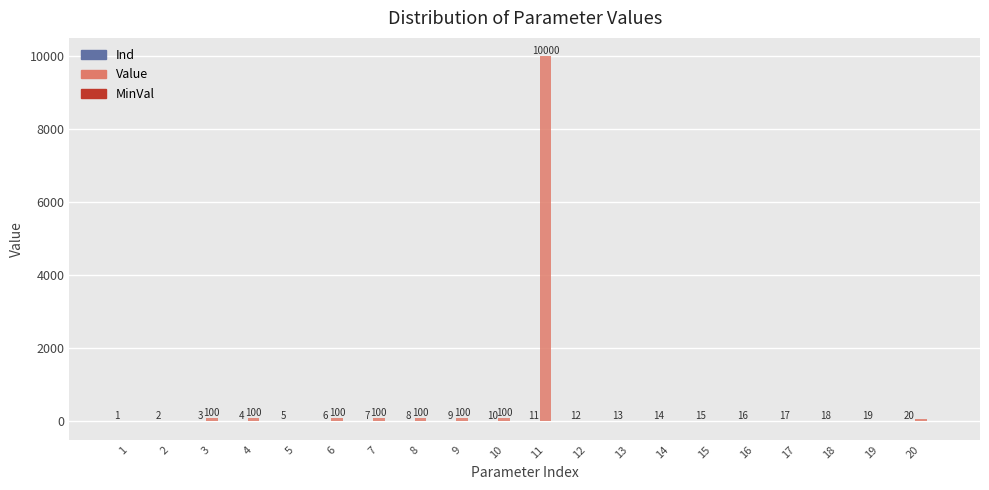

How many groups of bars are there?

20